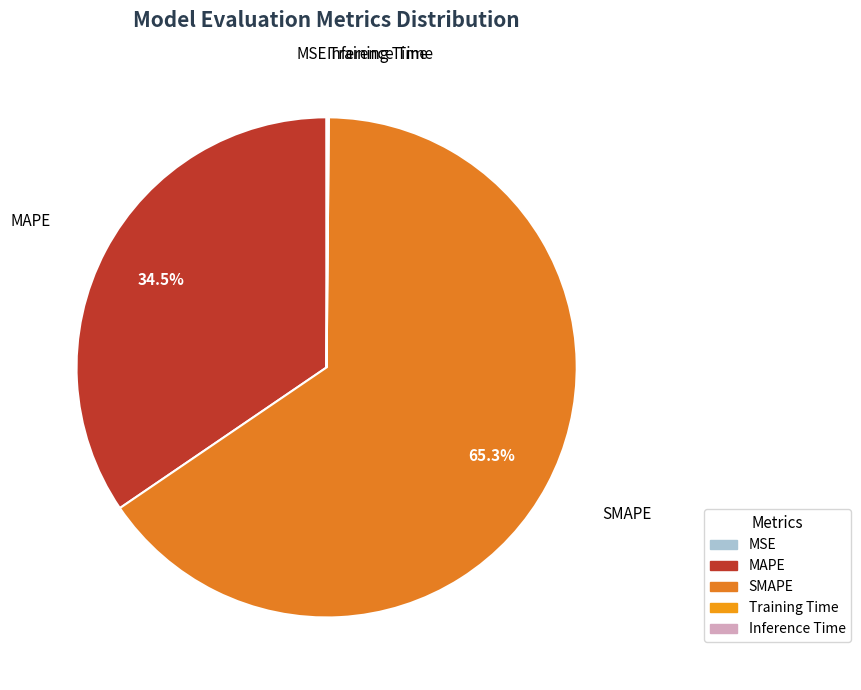

To the nearest percent, what is the difference between the largest and smallest slice percentages?

65%